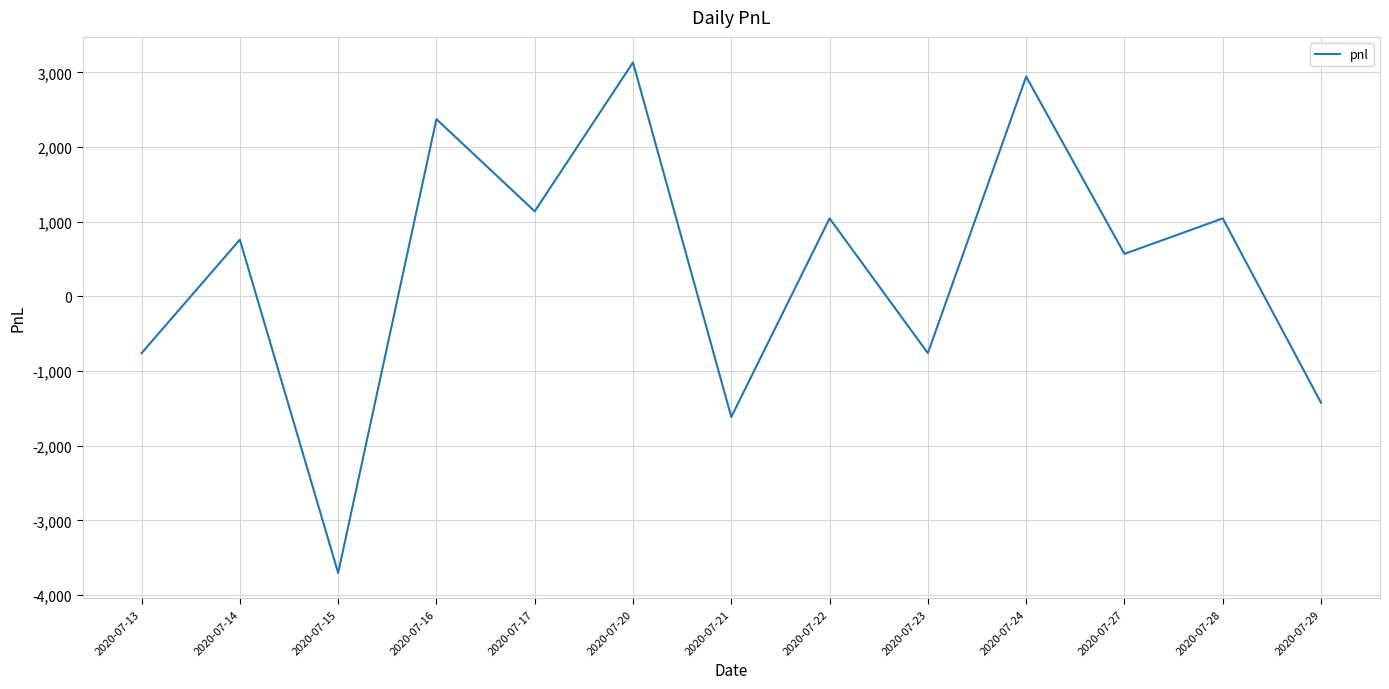

How many positive values are there?

8